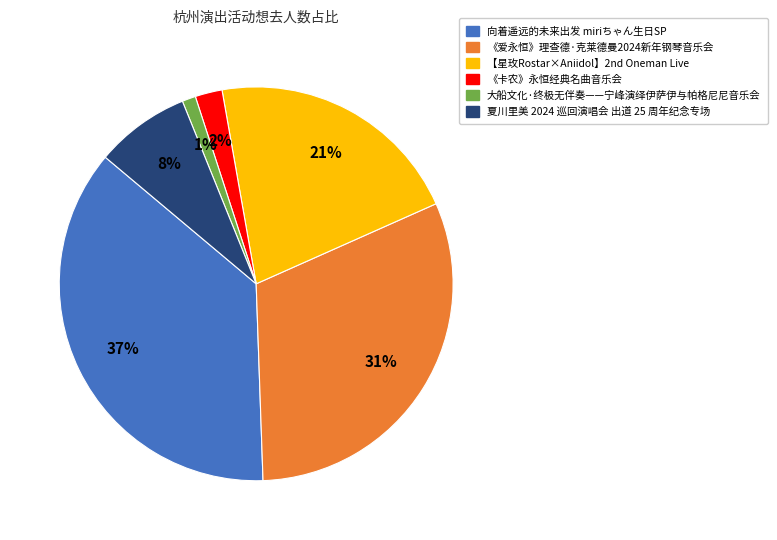

Between 向着遥远的未来出发 miriちゃん生日SP and 大船文化·终极无伴奏——宁峰演绎伊萨伊与帕格尼尼音乐会, which is larger?

向着遥远的未来出发 miriちゃん生日SP